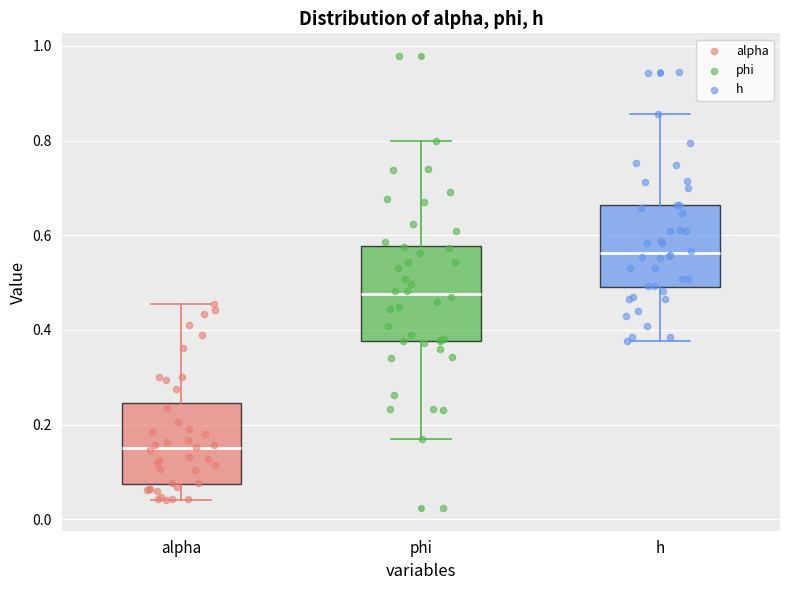

Where does the lower whisker of the box for alpha end on the y-axis? The values are not printed on the chart, so give them approximately, as read against the axis.

0.04